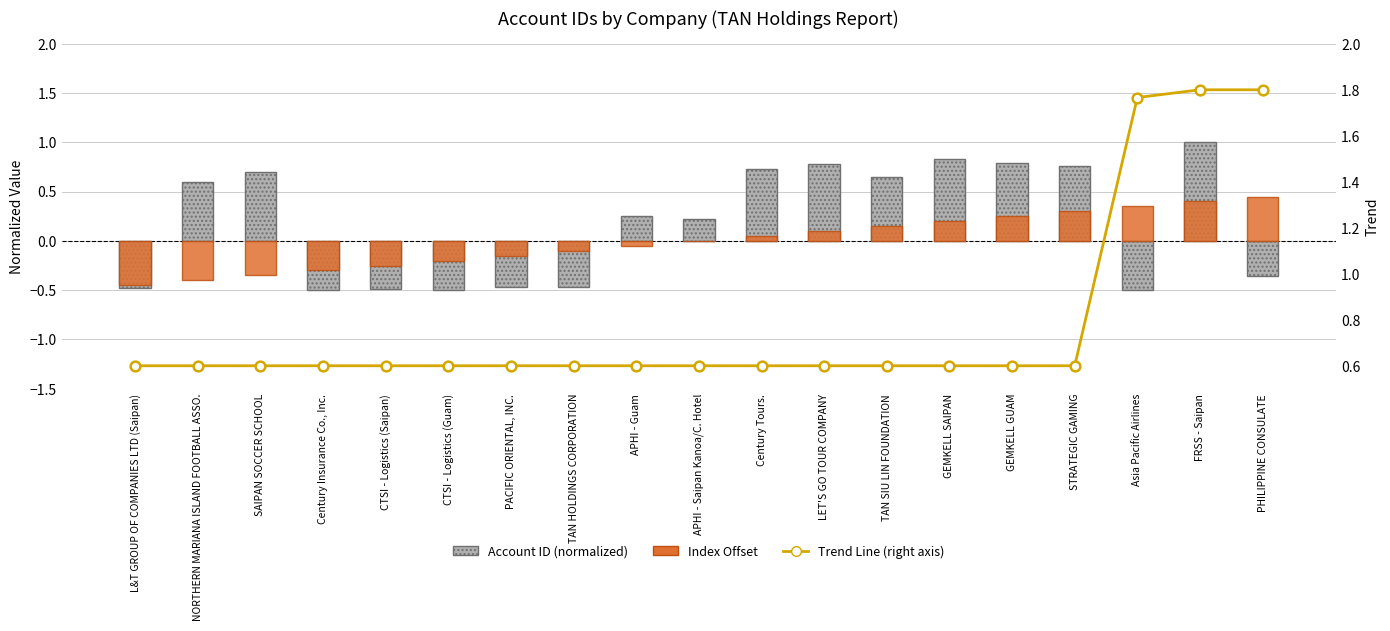

What are all the series names shown in the legend?

Account ID (normalized), Index Offset, Trend Line (right axis)